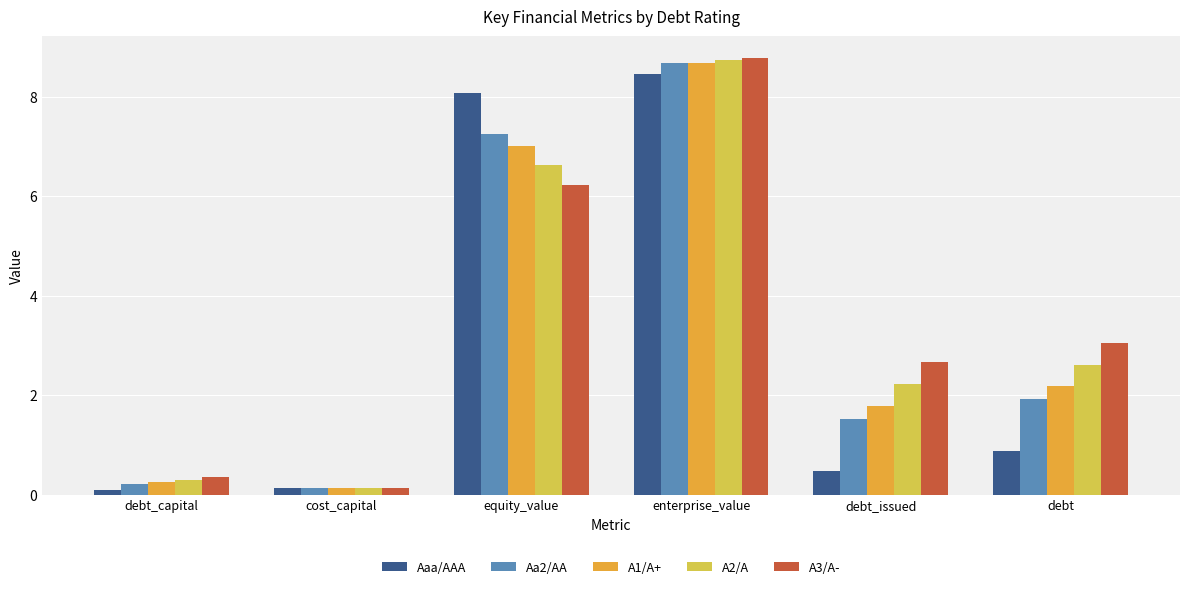

What is the highest value of the A1/A+ series?

8.7